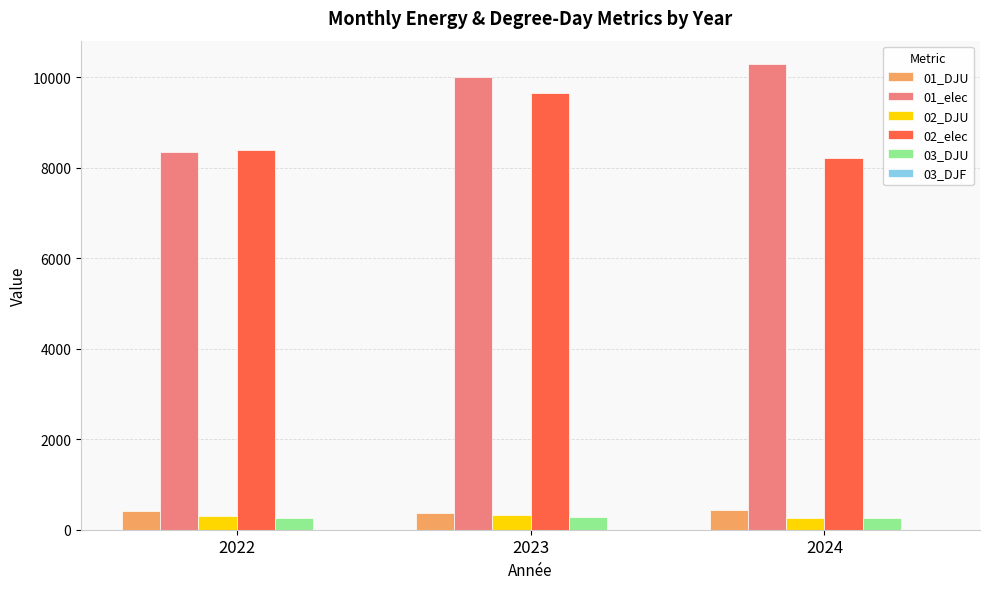

What is the difference between the 01_elec values at 2024 and 2022?

1940.4